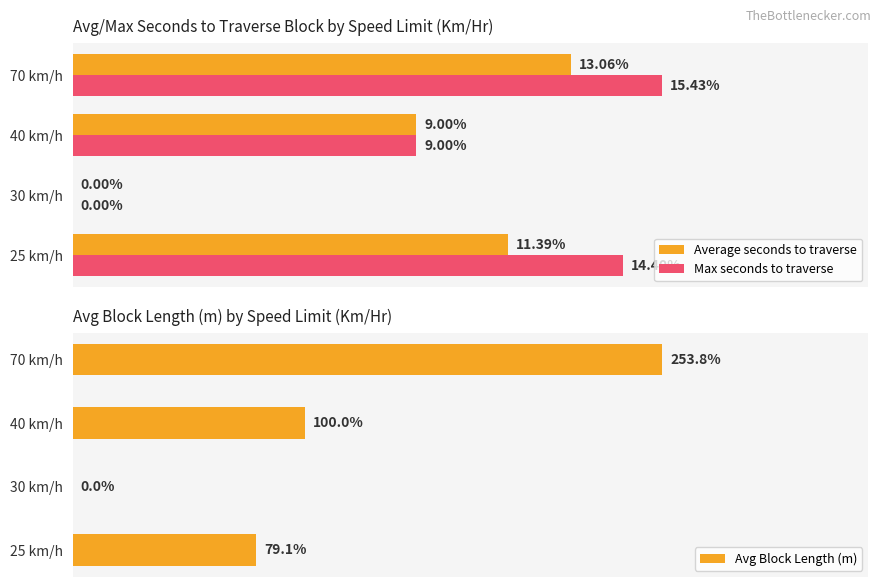

At which label is Avg Block Length (m) closest to 126?

40 km/h